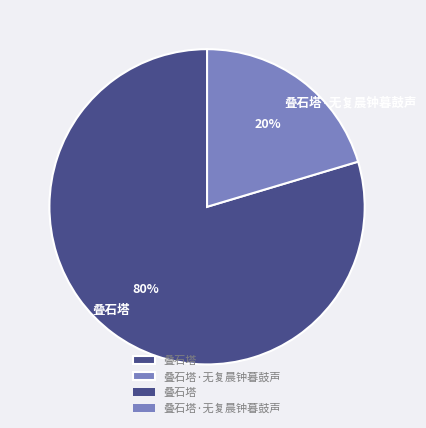

Which slice is the largest?

叠石塔